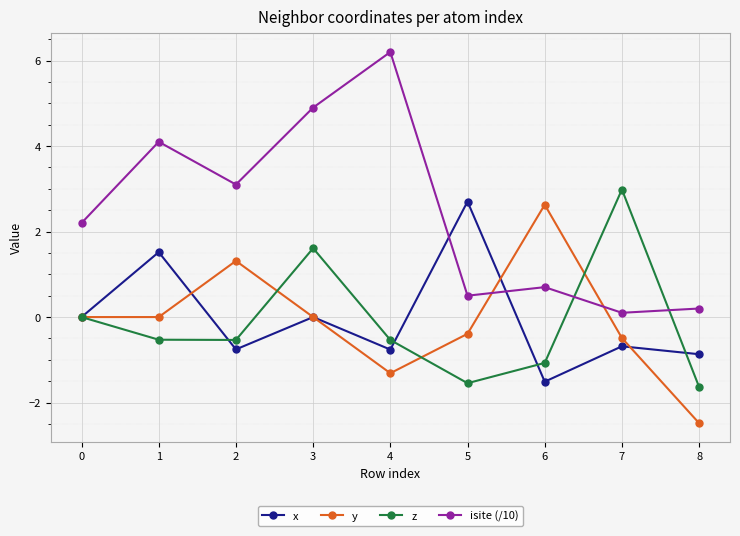

How many lines are shown in the chart?

4